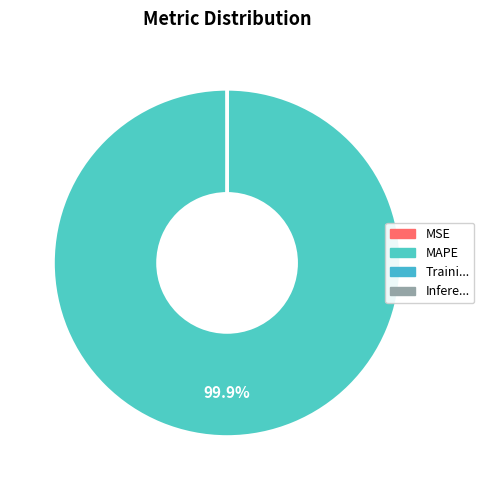

Rank the categories by value from lowest to highest.

Inference Time, Training Time, MSE, MAPE